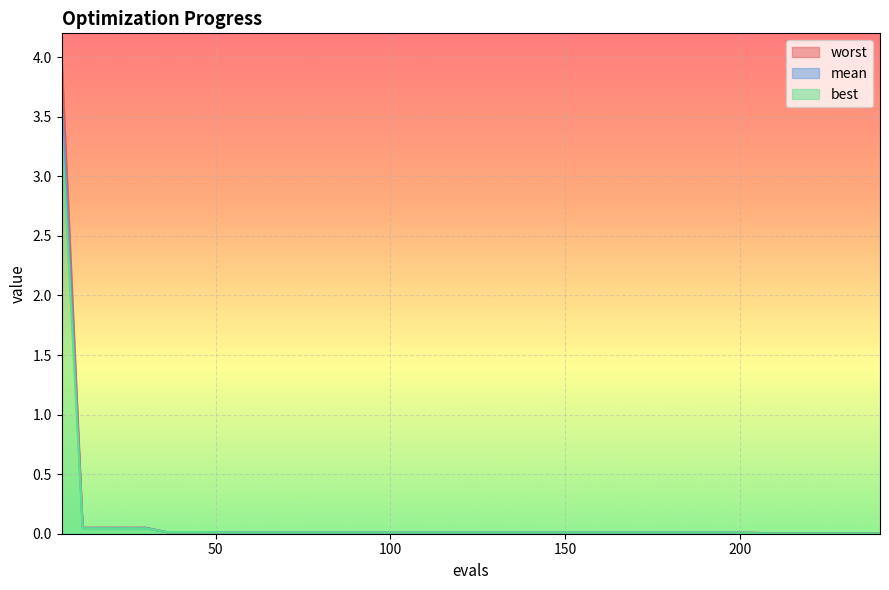

Reading left to right, extract all data points from this chart.

mean: 3.7	0.0	0.0	0.0	0.0	0.0	0.0	0.0	0.0	0.0	0.0	0.0	0.0	0.0	0.0	0.0	0.0	0.0	0.0	0.0	0.0	0.0	0.0	0.0	0.0	0.0	0.0	0.0	0.0	0.0	0.0	0.0	0.0	0.0	0.0	0.0	0.0	0.0	0.0	0.0
best: 3.4	0.0	0.0	0.0	0.0	0.0	0.0	0.0	0.0	0.0	0.0	0.0	0.0	0.0	0.0	0.0	0.0	0.0	0.0	0.0	0.0	0.0	0.0	0.0	0.0	0.0	0.0	0.0	0.0	0.0	0.0	0.0	0.0	0.0	0.0	0.0	0.0	0.0	0.0	0.0
worst: 4.0	0.1	0.1	0.1	0.1	0.0	0.0	0.0	0.0	0.0	0.0	0.0	0.0	0.0	0.0	0.0	0.0	0.0	0.0	0.0	0.0	0.0	0.0	0.0	0.0	0.0	0.0	0.0	0.0	0.0	0.0	0.0	0.0	0.0	0.0	0.0	0.0	0.0	0.0	0.0